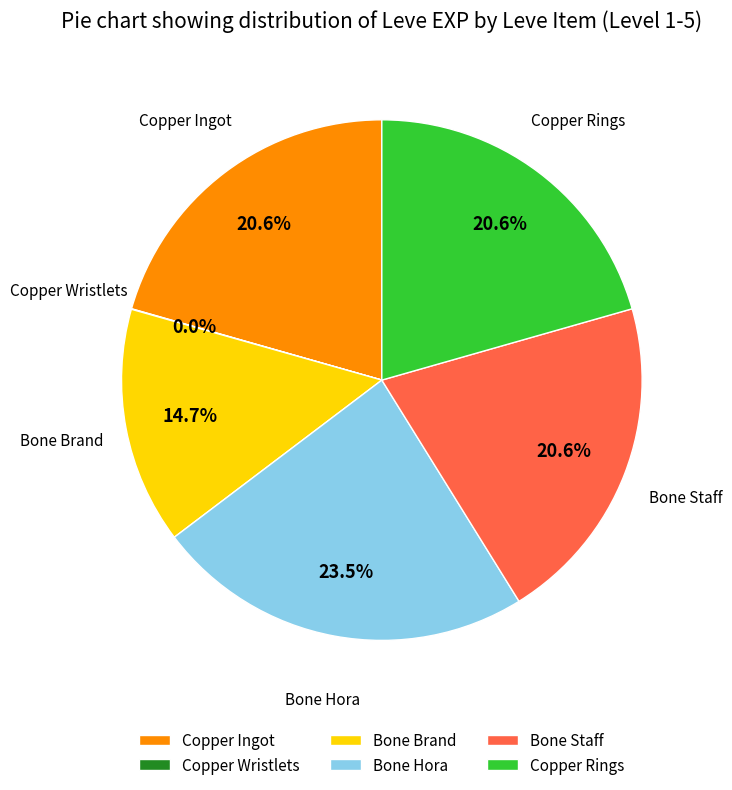

What percentage is NOT represented by Bone Hora?

76.5%